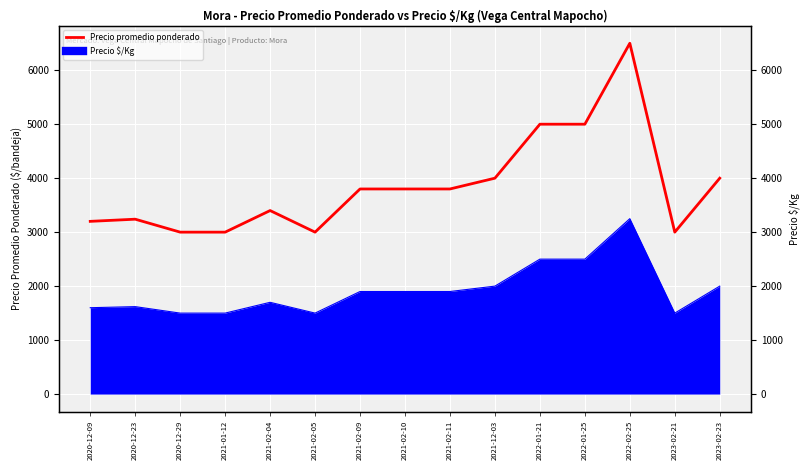

Which has a higher value, 2021-02-09 or 2023-02-23?

2023-02-23